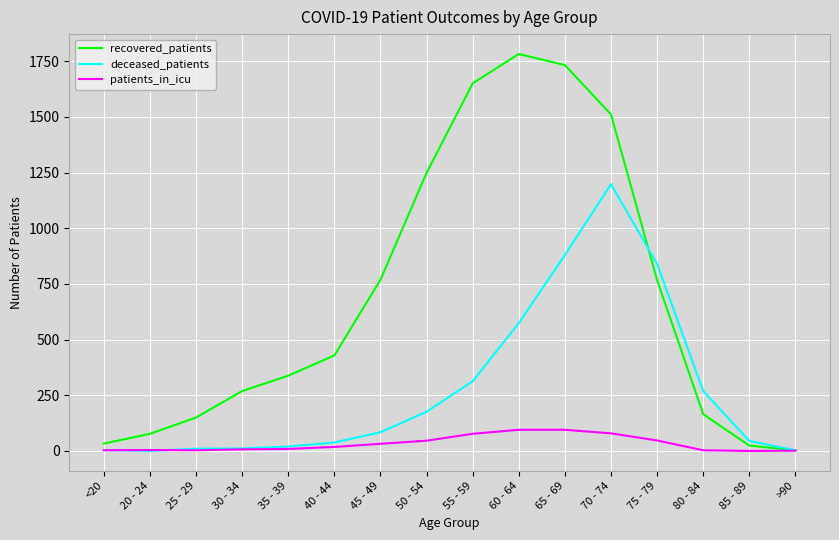

The patients_in_icu series shows 46 at 50 - 54. True or false?

True